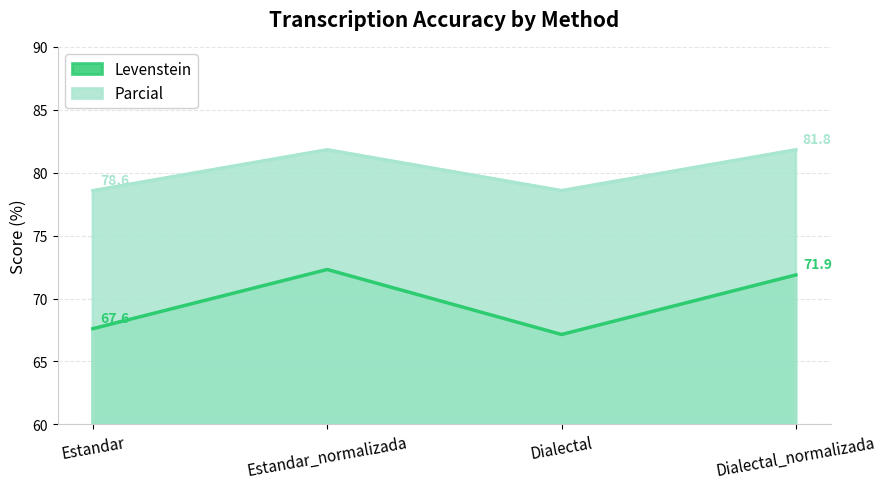

What are all the series names shown in the legend?

Levenstein, Parcial